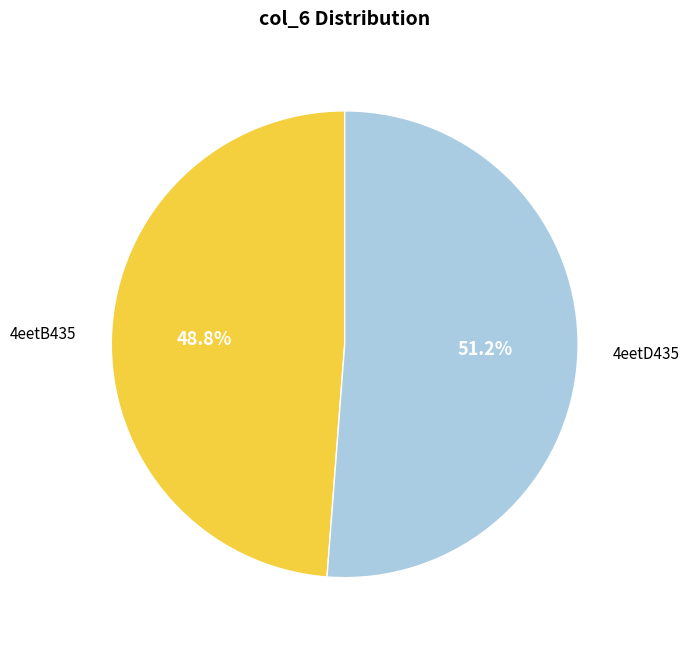

Rank the categories by value from highest to lowest.

4eetD435, 4eetB435